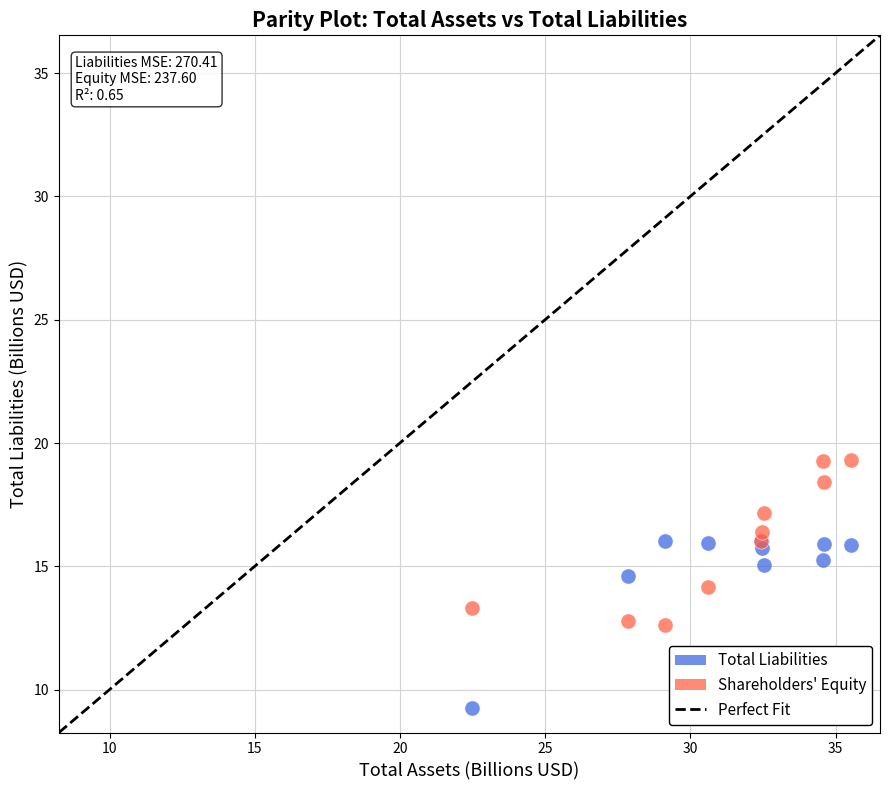

What is the X range (max minus min) for the scatter plot?

13.1